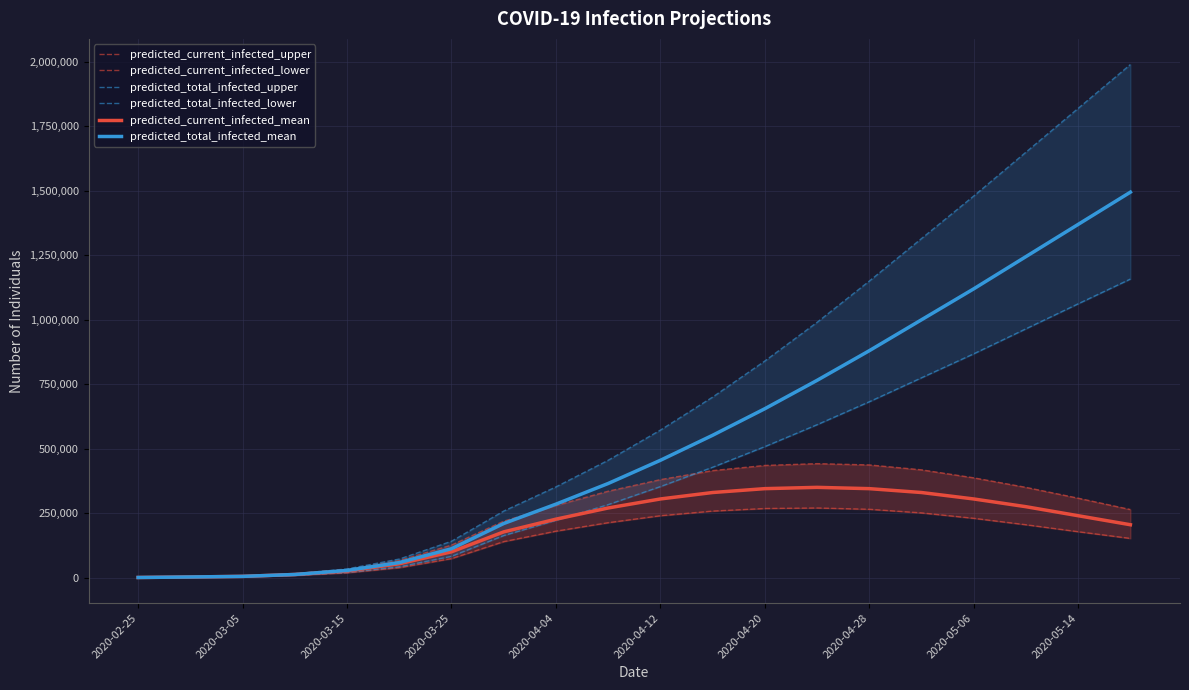

The value of predicted_current_infected_mean at 2020-04-20 is 525505. True or false?

False